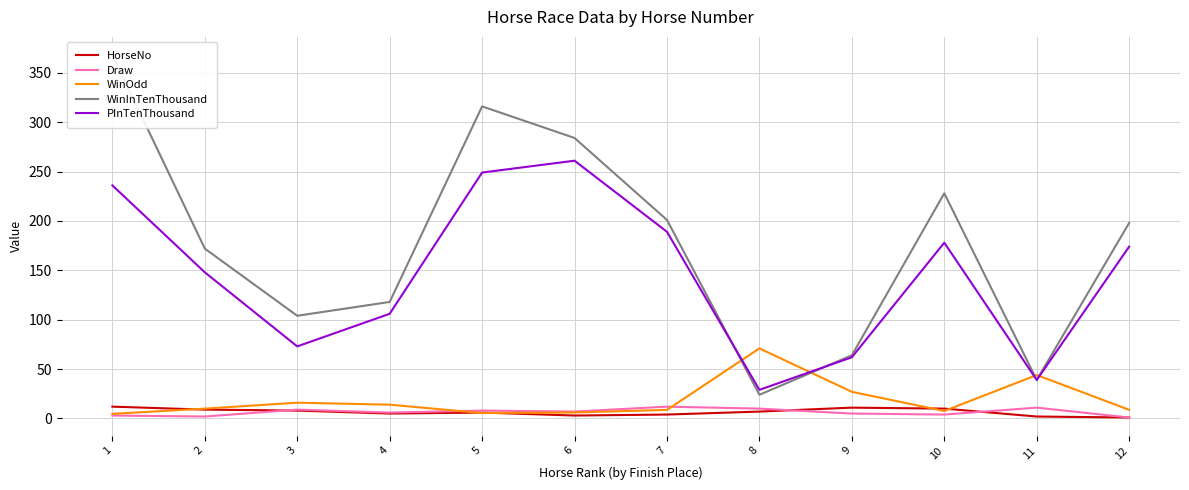

Reading left to right, what are all the values shown in this chart?

HorseNo: 1=12.0	2=9.0	3=8.0	4=5.0	5=6.0	6=3.0	7=4.0	8=7.0	9=11.0	10=10.0	11=2.0	12=1.0
Draw: 1=3.0	2=2.0	3=9.0	4=6.0	5=8.0	6=7.0	7=12.0	8=10.0	9=5.0	10=4.0	11=11.0	12=1.0
WinOdd: 1=4.7	2=10.0	3=16.0	4=14.0	5=5.5	6=6.1	7=8.7	8=71.0	9=27.0	10=7.6	11=44.0	12=8.8
WinInTenThousand: 1=368.0	2=172.0	3=104.0	4=118.0	5=316.0	6=284.0	7=201.0	8=24.0	9=64.0	10=228.0	11=39.0	12=198.0
PInTenThousand: 1=236.0	2=148.0	3=73.0	4=106.0	5=249.0	6=261.0	7=189.0	8=29.0	9=62.0	10=178.0	11=39.0	12=174.0